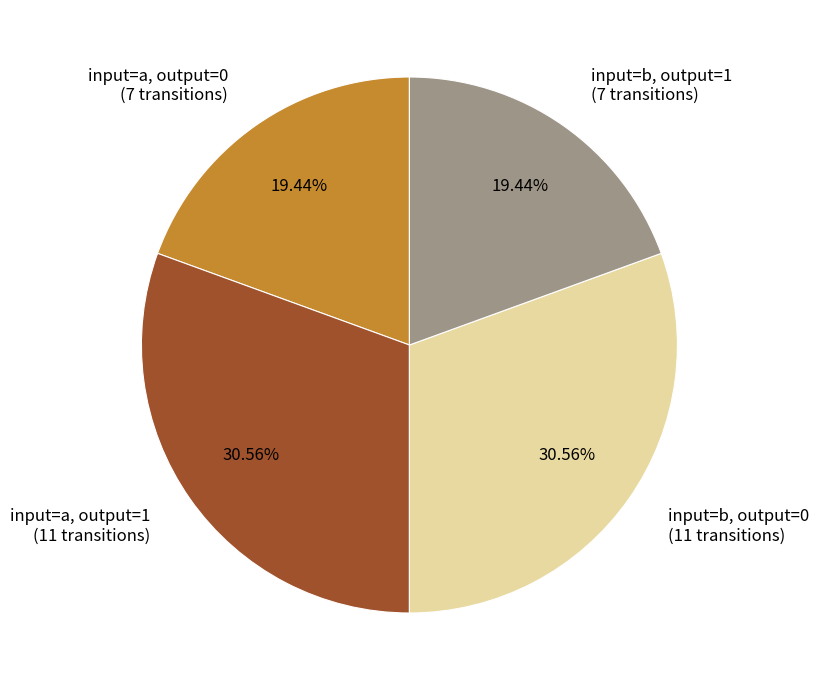

Approximately how many times larger is the value at input=a, output=1 (11 transitions) compared to input=b, output=0 (11 transitions)?

1.0